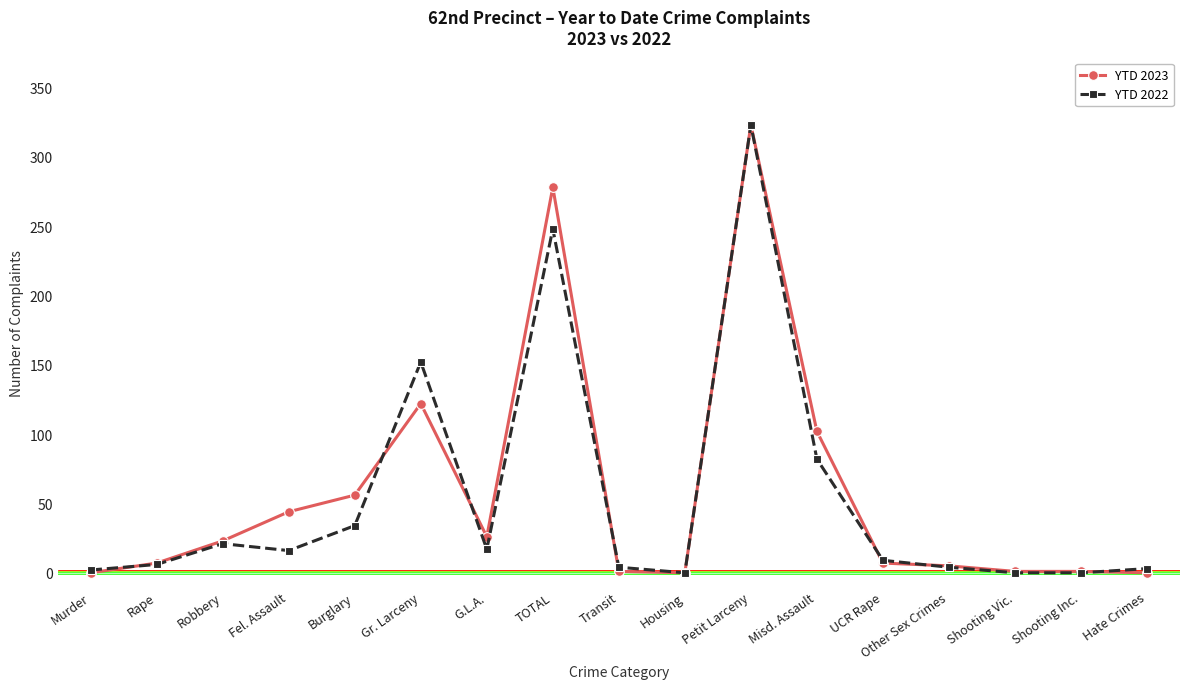

True or false: YTD 2023 has a value of 23 at Robbery.

True